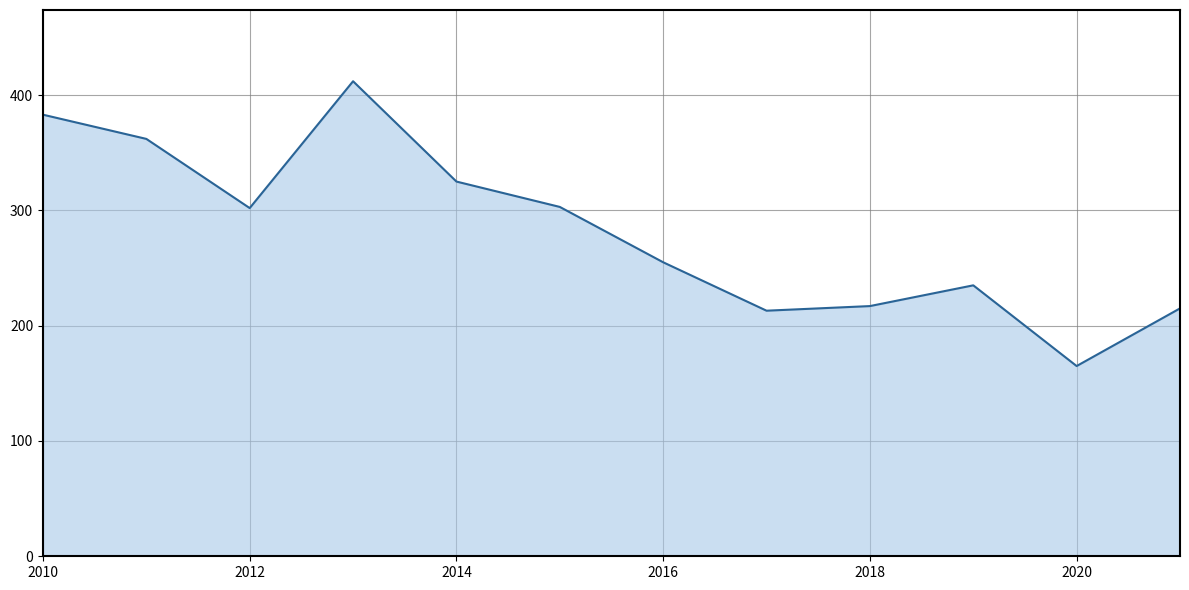

What is the greatest value displayed?

412